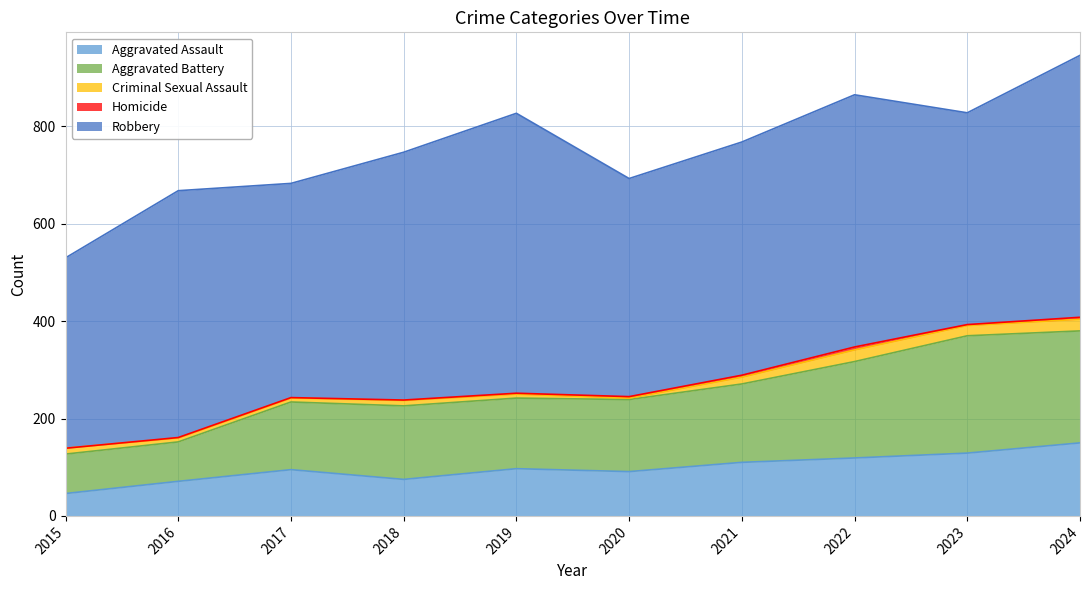

Reading left to right, transcribe all the data shown in this chart.

Aggravated Assault: 46	71	95	75	97	91	110	119	129	150
Aggravated Battery: 81	81	139	151	145	148	161	198	241	230
Criminal Sexual Assault: 12	8	8	11	8	3	14	24	21	24
Homicide: 0	1	1	1	2	3	4	6	2	4
Robbery: 391	507	440	509	575	448	479	518	435	538